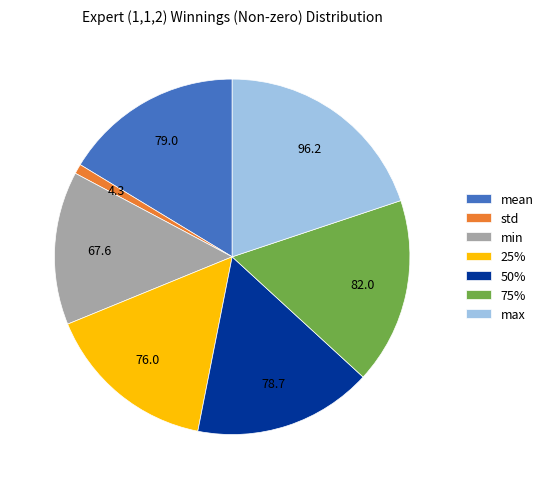

Do 50% and 75% together represent more than half of the pie?

No